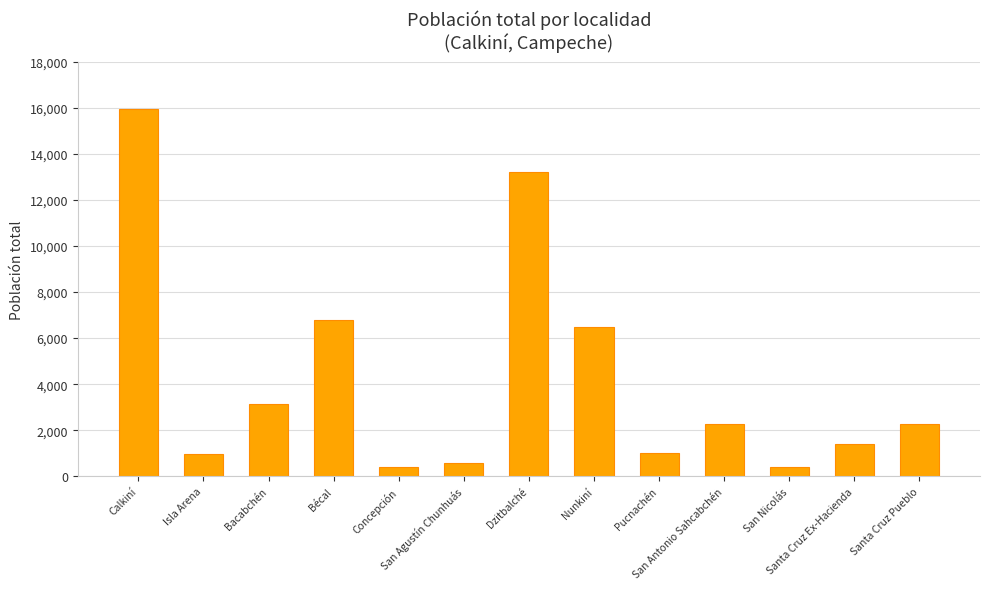

Which category has the highest value across all series?

Calkiní